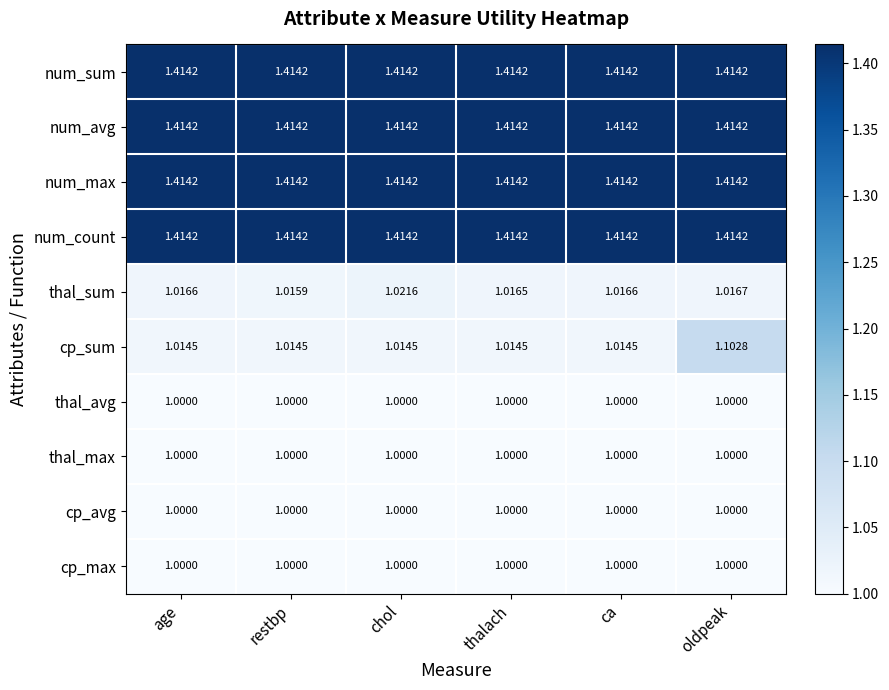

Is the value of cp_avg at chol greater than the value of num_sum at chol?

No